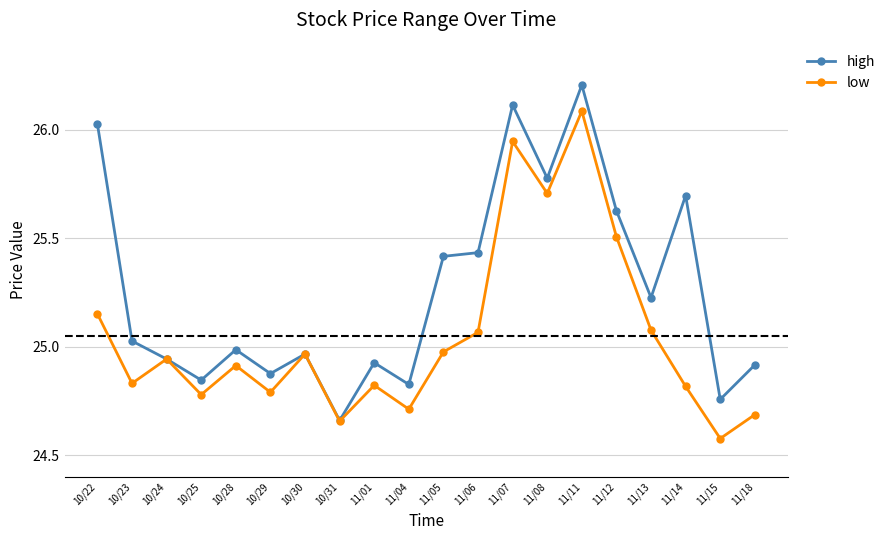

Rank the series by their maximum value, from highest to lowest.

high, low